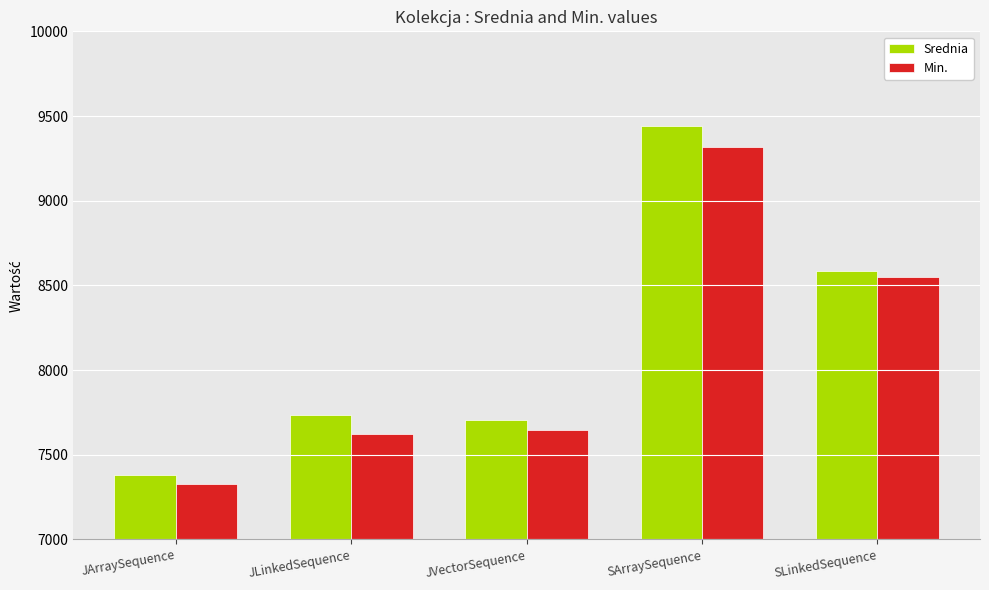

Is the value of Srednia at JVectorSequence greater than the value of Min. at JVectorSequence?

Yes